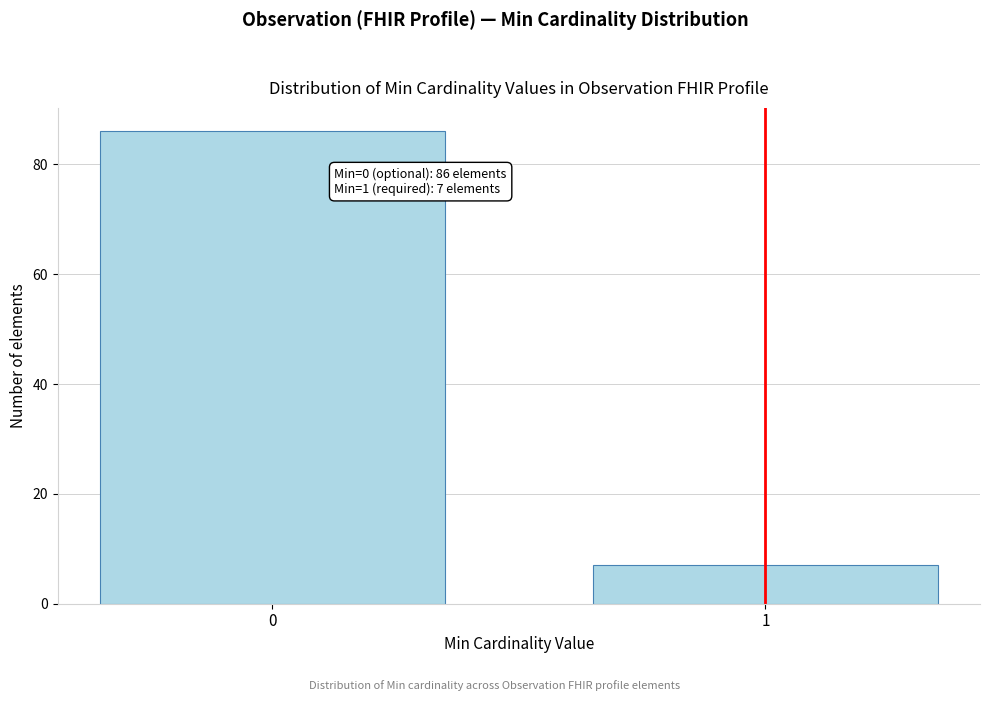

Reading right to left, what are all the values shown in this chart?

7	86